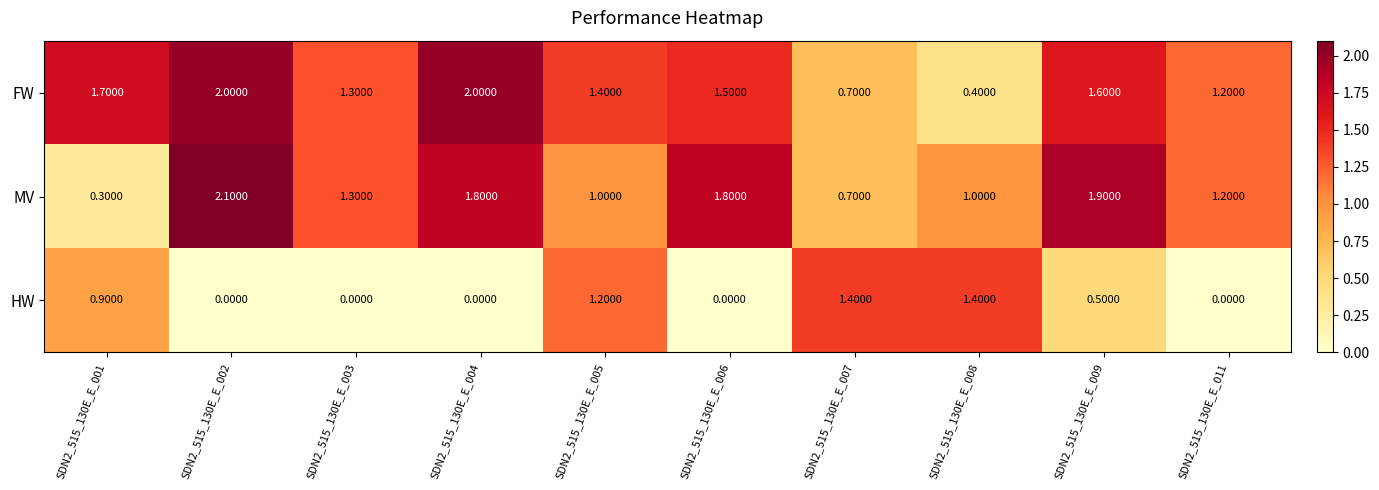

Rank the series by their maximum value, from highest to lowest.

MV, FW, HW